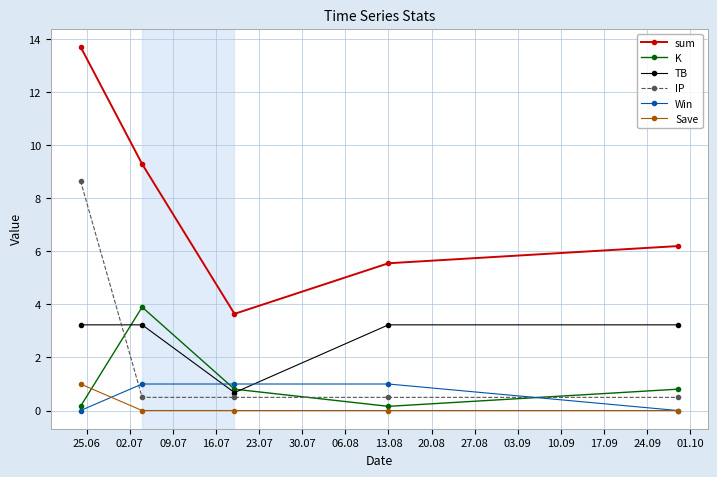

True or false: IP and TB intersect in this chart.

True